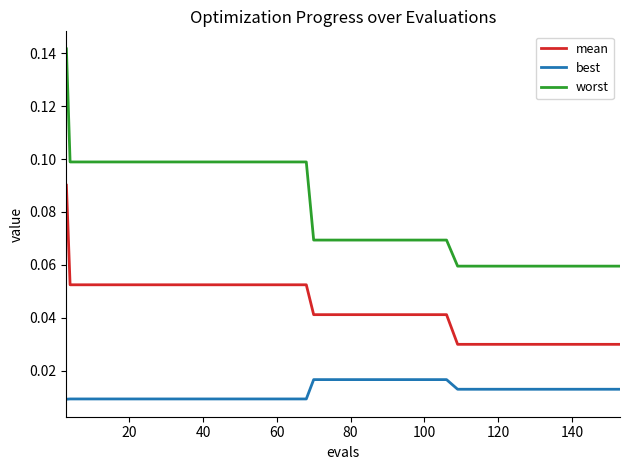

Which series has the largest total across all categories?

worst